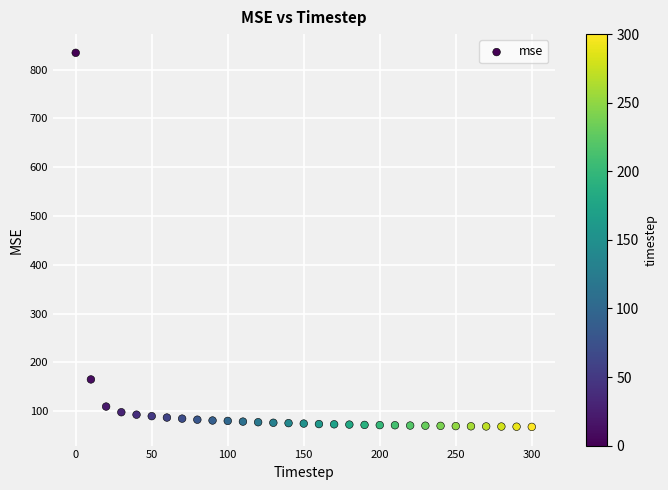

What is the range of X values (max minus min)?

300.0